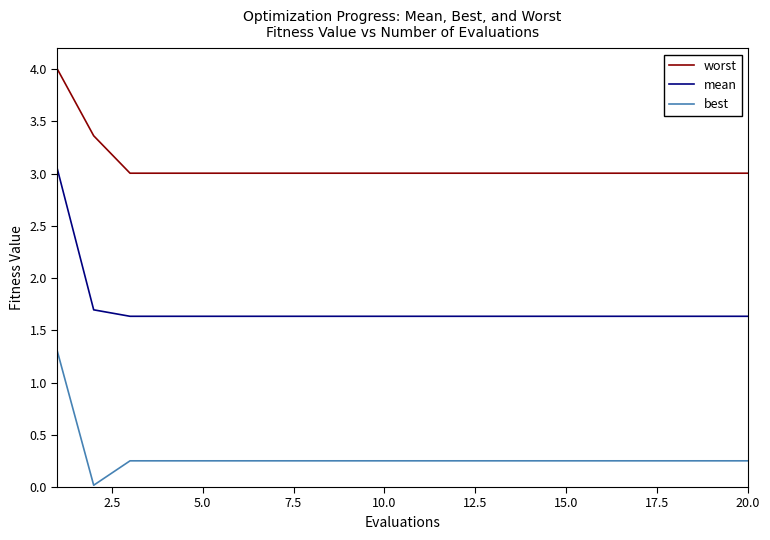

Rank the series by their maximum value, from lowest to highest.

best, mean, worst